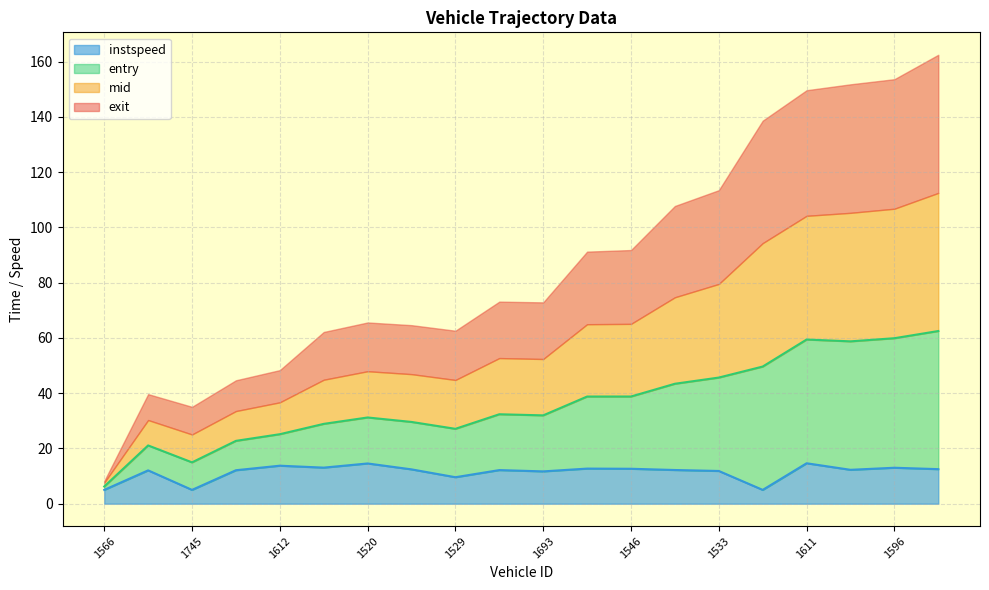

Does the chart have visible grid lines?

Yes